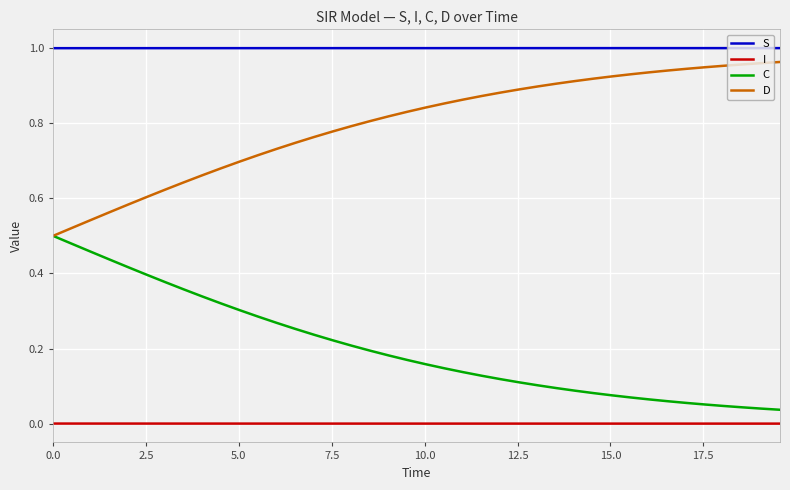

Which series has the largest total across all categories?

S